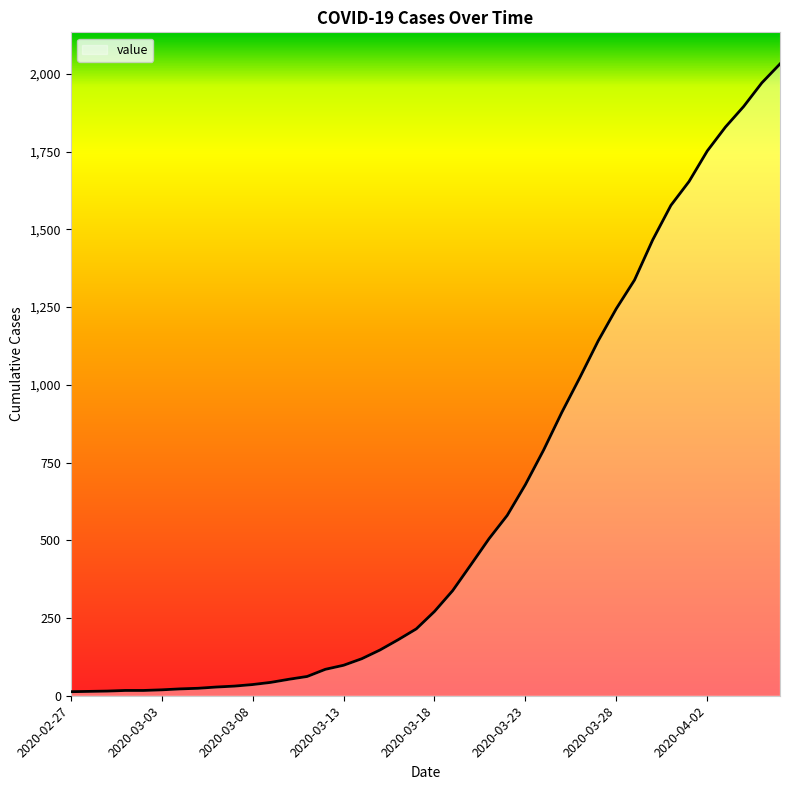

What is the greatest value displayed?

2032